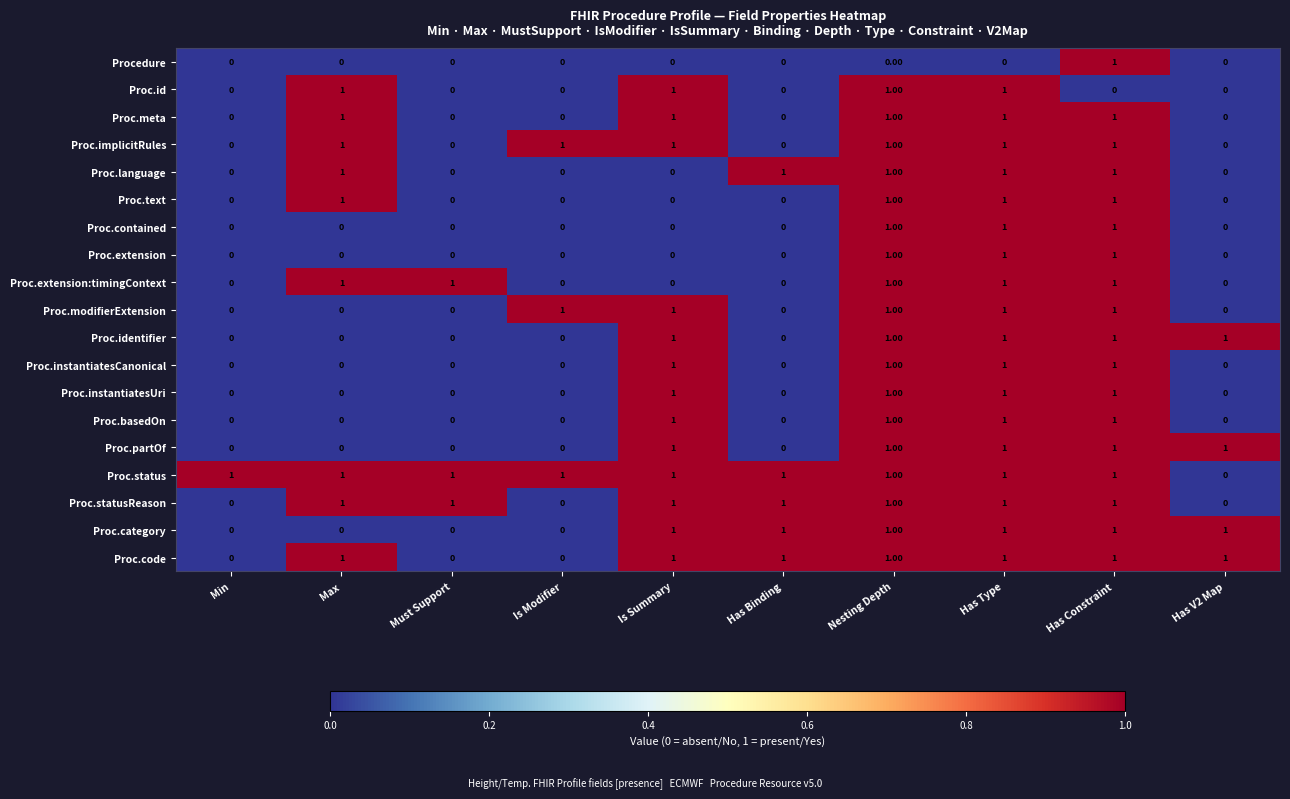

How many positive values does the Proc.modifierExtension series have?

5